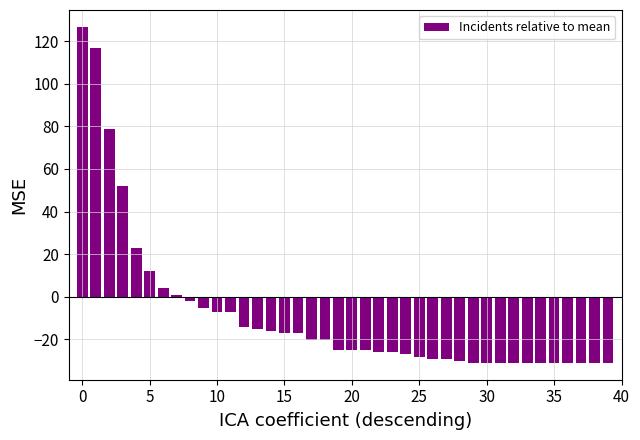

Reading left to right, list all the values displayed in this chart.

126.8	116.8	78.8	51.8	22.8	11.8	3.8	0.8	-2.2	-5.2	-7.2	-7.2	-14.2	-15.2	-16.2	-17.2	-17.2	-20.2	-20.2	-25.2	-25.2	-25.2	-26.2	-26.2	-27.2	-28.2	-29.2	-29.2	-30.2	-31.2	-31.2	-31.2	-31.2	-31.2	-31.2	-31.2	-31.2	-31.2	-31.2	-31.2